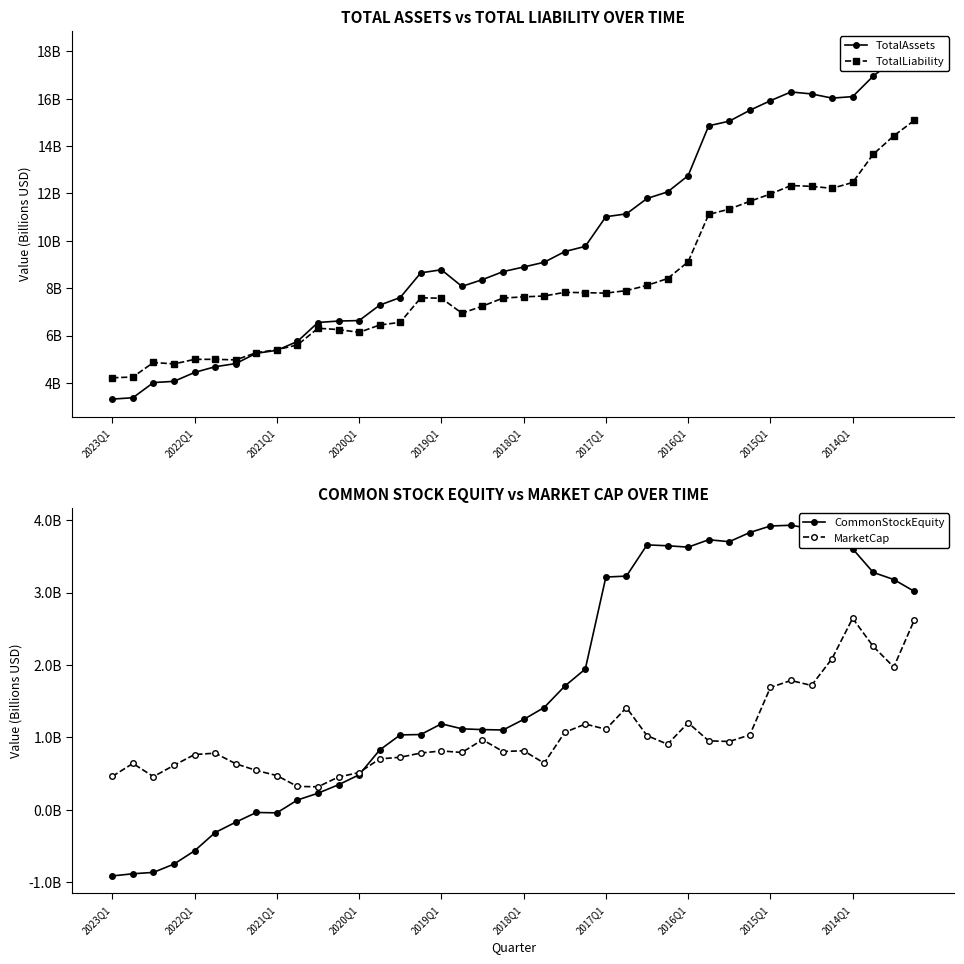

Does the chart display data point markers on the line(s)?

Yes